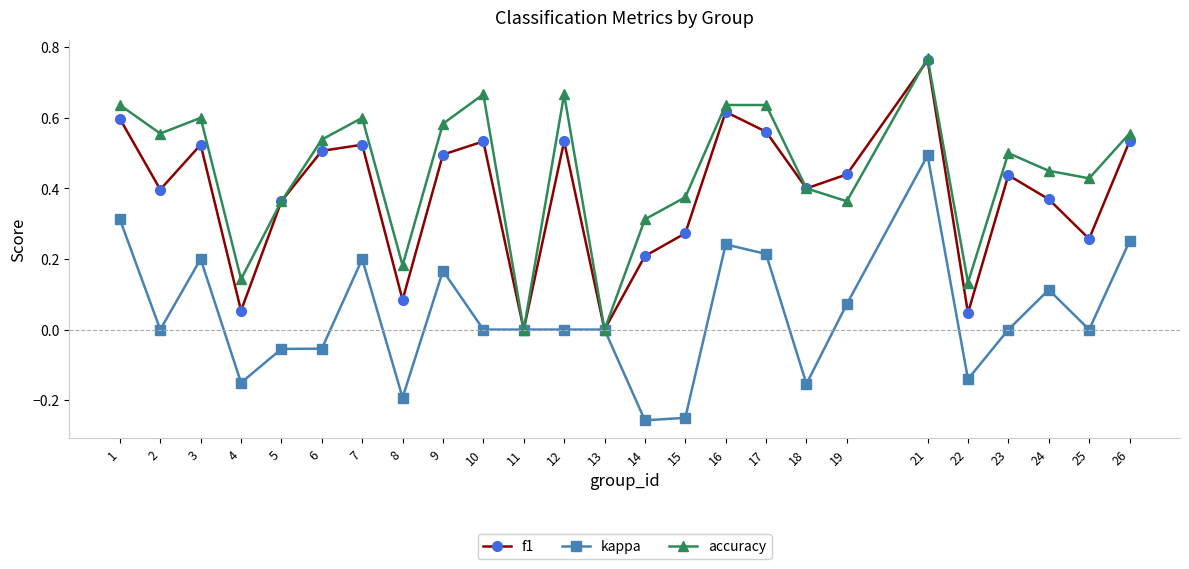

At which label does f1 reach its peak?

21